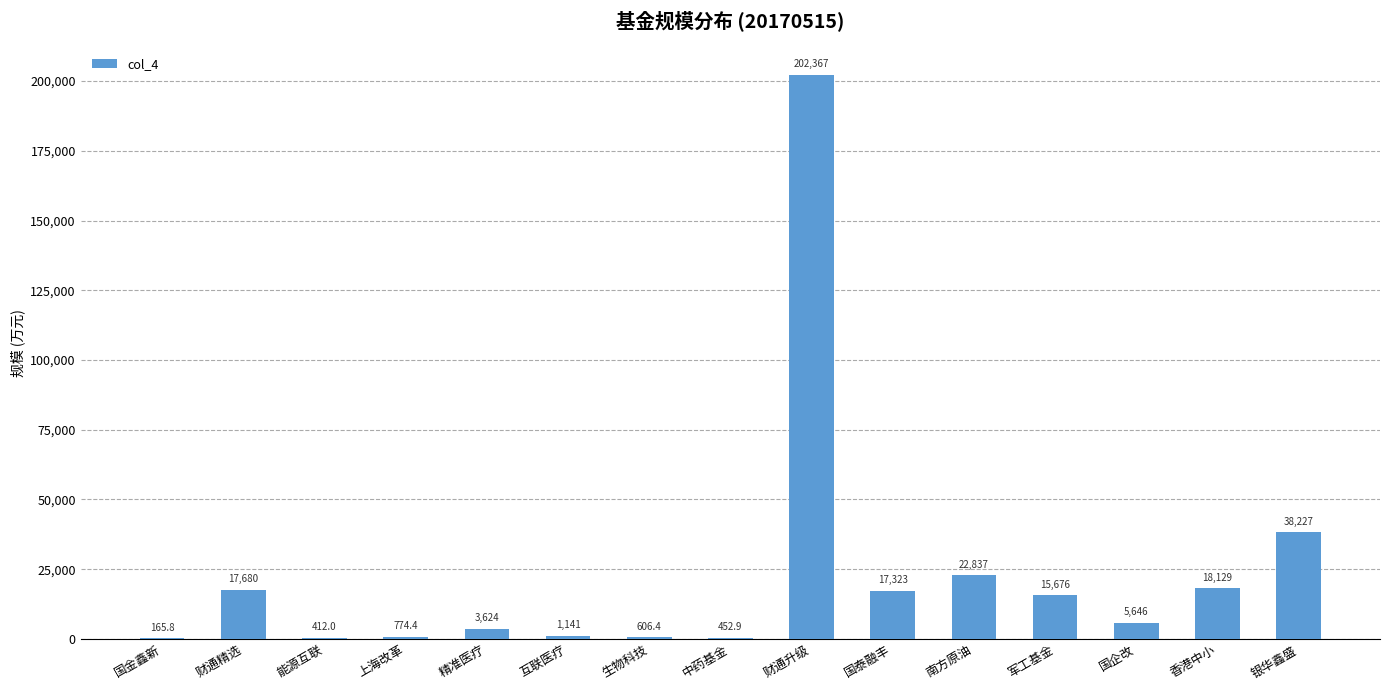

What is the ratio of the value at 精准医疗 to the value at 财通精选?

0.2